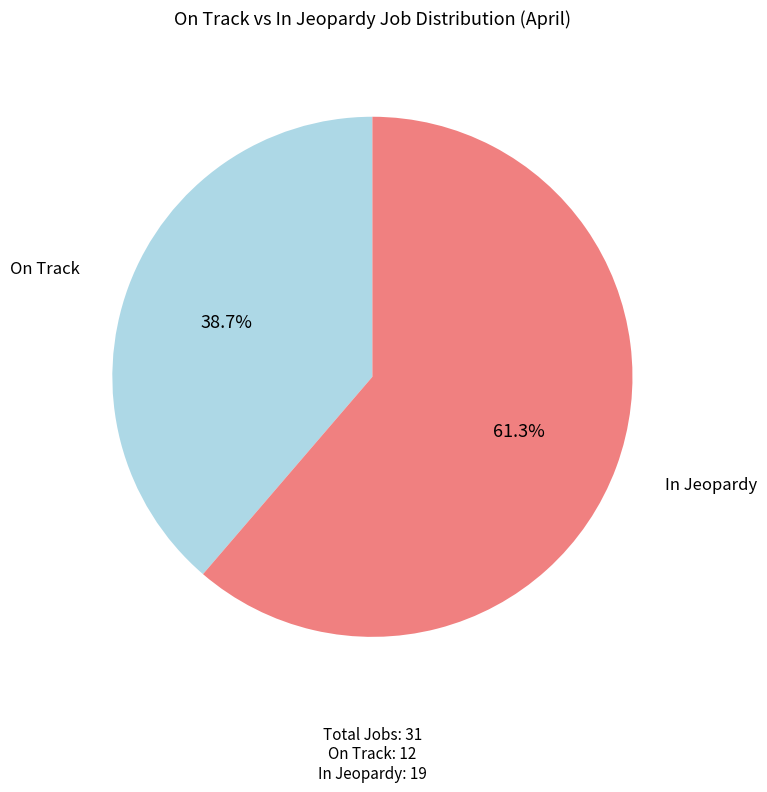

Is it true that On Track is 39% of the pie?

True